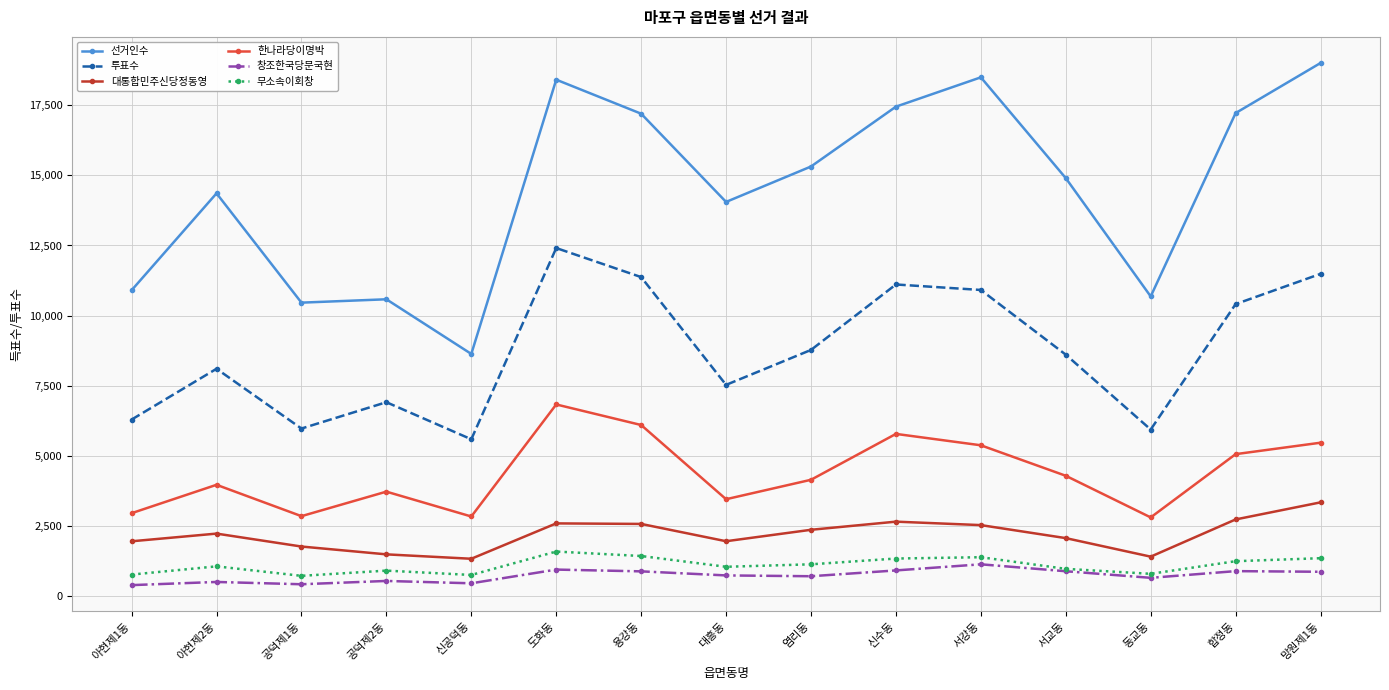

At which label does 창조한국당문국현 first exceed 736?

도화동